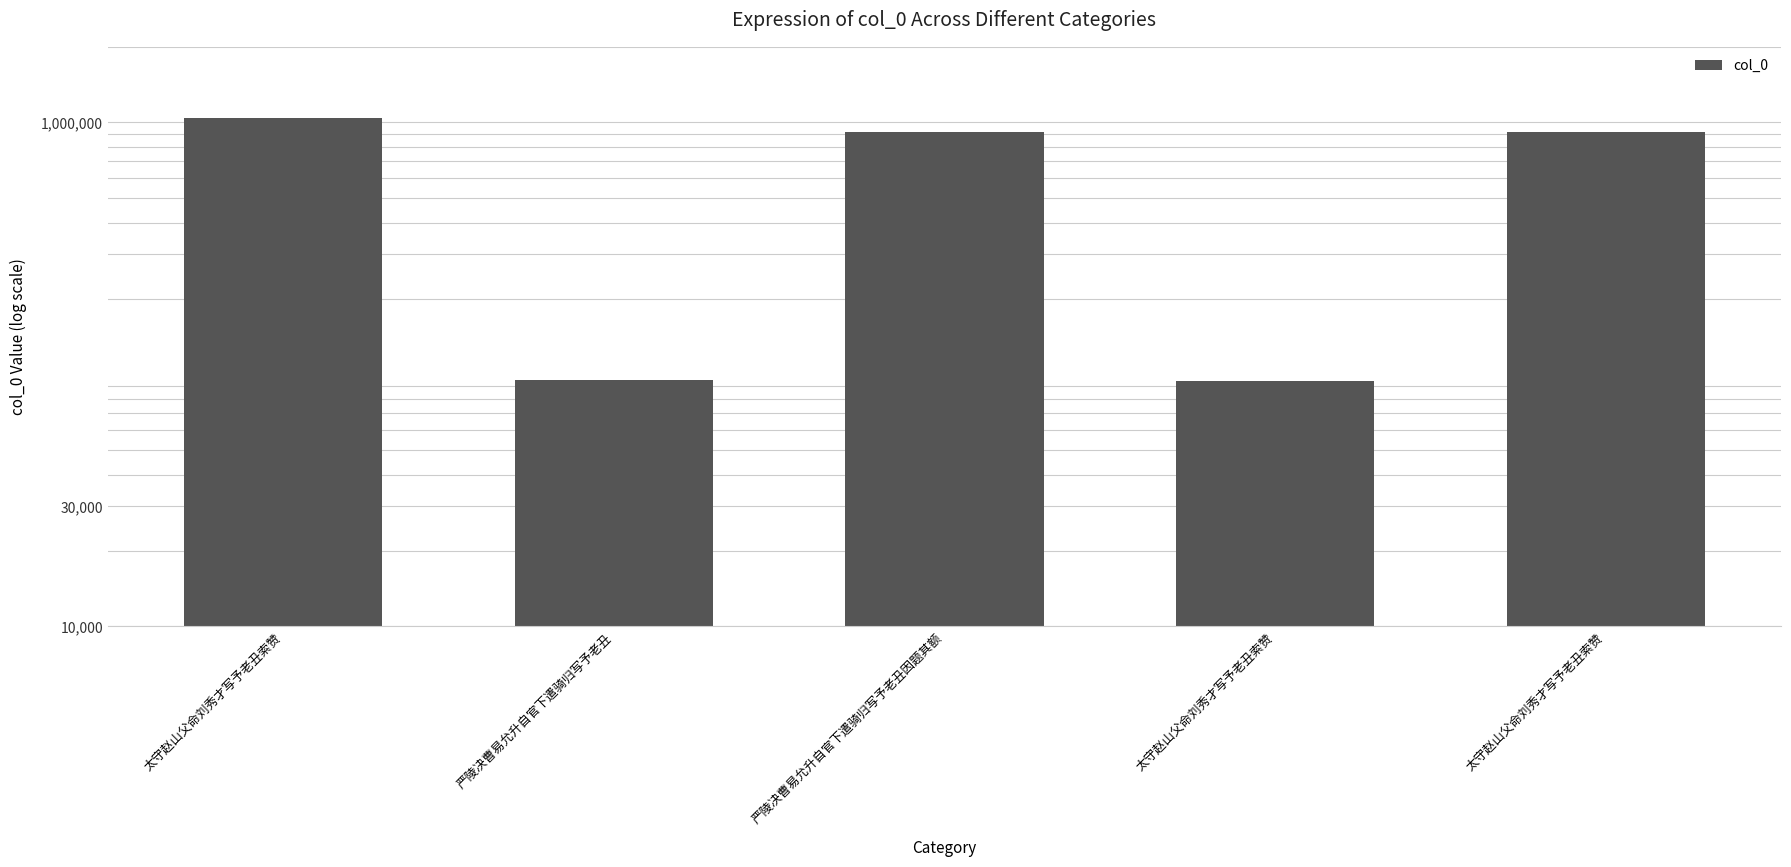

How many bars are there in total?

5